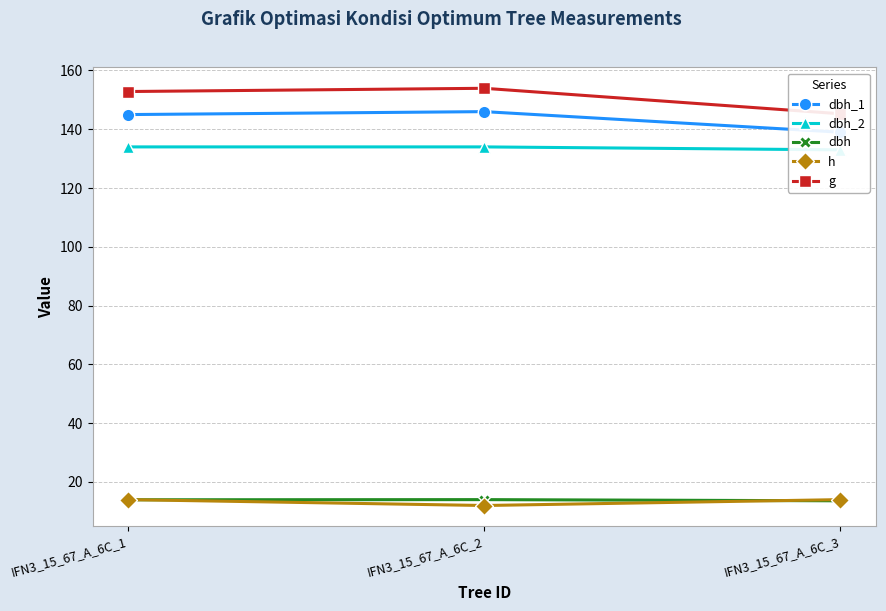

Reading right to left, what are all the values shown in this chart?

dbh_1: IFN3_15_67_A_6C_3=139.0	IFN3_15_67_A_6C_2=146.0	IFN3_15_67_A_6C_1=145.0
dbh_2: IFN3_15_67_A_6C_3=133.0	IFN3_15_67_A_6C_2=134.0	IFN3_15_67_A_6C_1=134.0
dbh: IFN3_15_67_A_6C_3=13.6	IFN3_15_67_A_6C_2=14.0	IFN3_15_67_A_6C_1=13.9
h: IFN3_15_67_A_6C_3=14.0	IFN3_15_67_A_6C_2=12.0	IFN3_15_67_A_6C_1=14.0
g: IFN3_15_67_A_6C_3=145.3	IFN3_15_67_A_6C_2=153.9	IFN3_15_67_A_6C_1=152.8